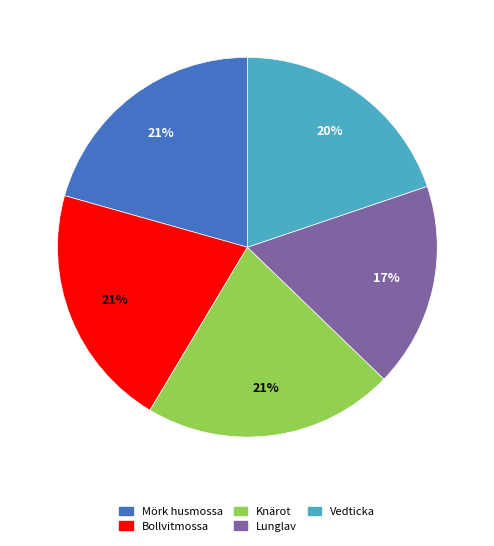

To the nearest percent, what percentage of the pie is Lunglav?

17%